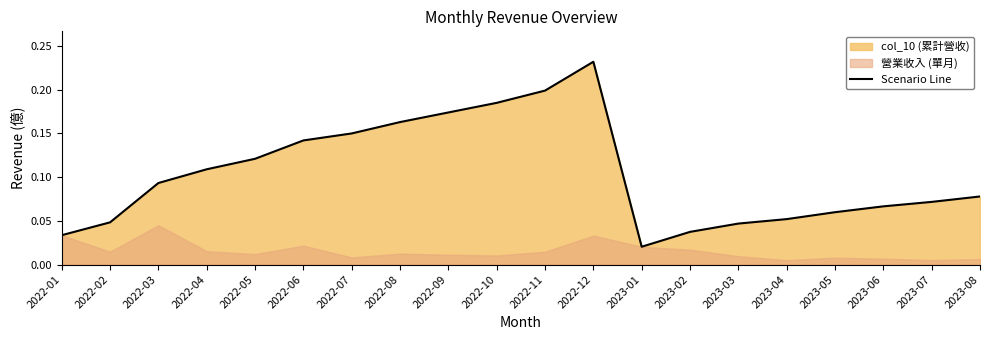

How many points are lower than both their immediate neighbors (excluding endpoints)?

1